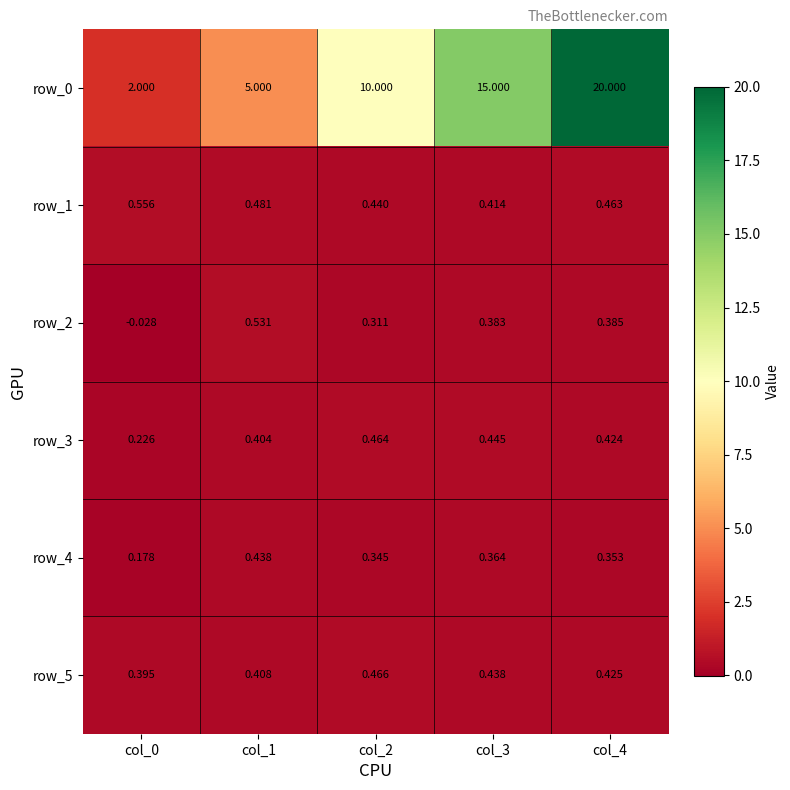

What is the minimum value for row_0?

2.0